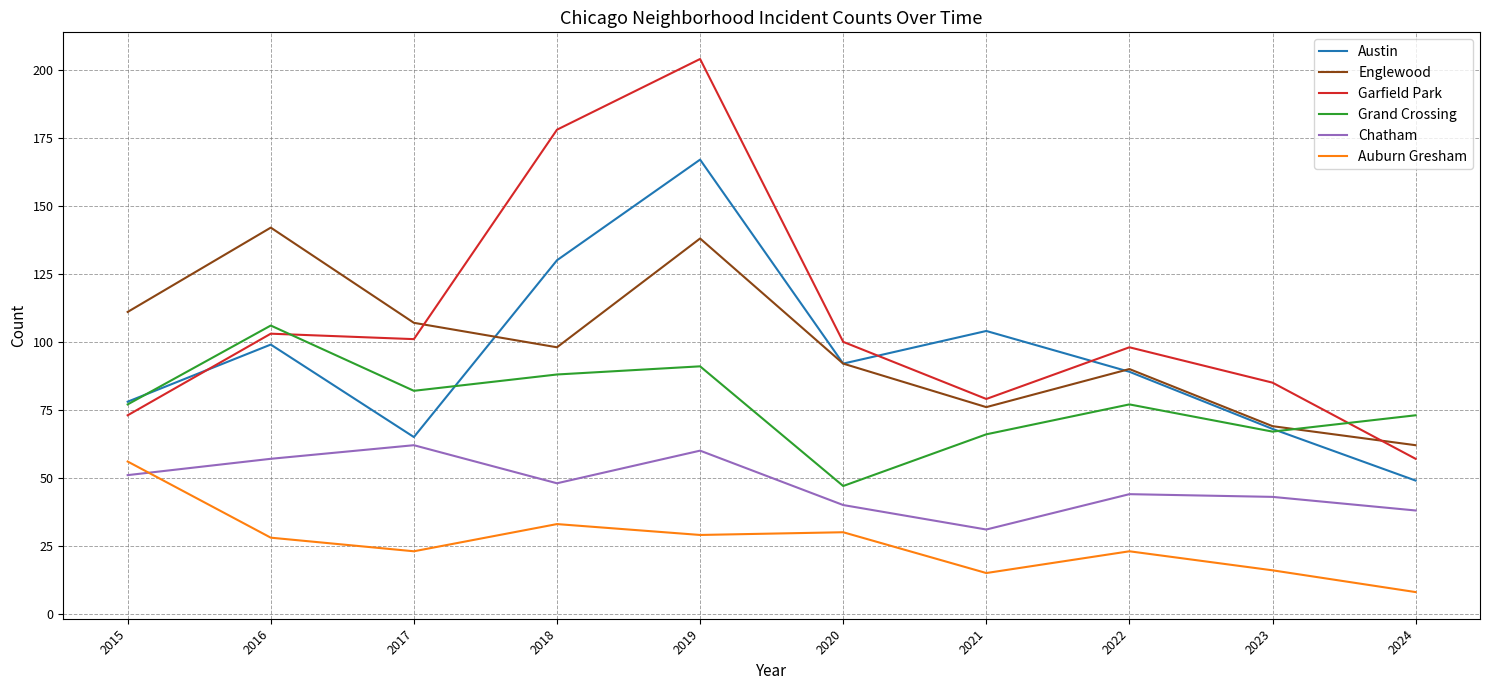

True or false: Chatham and Grand Crossing intersect in this chart.

False